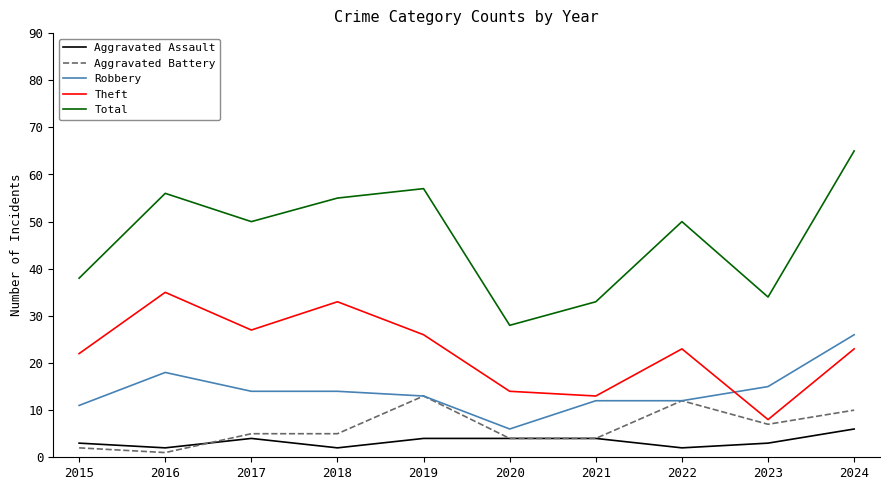

List the series in order of their peak value, highest first.

Total, Theft, Robbery, Aggravated Battery, Aggravated Assault